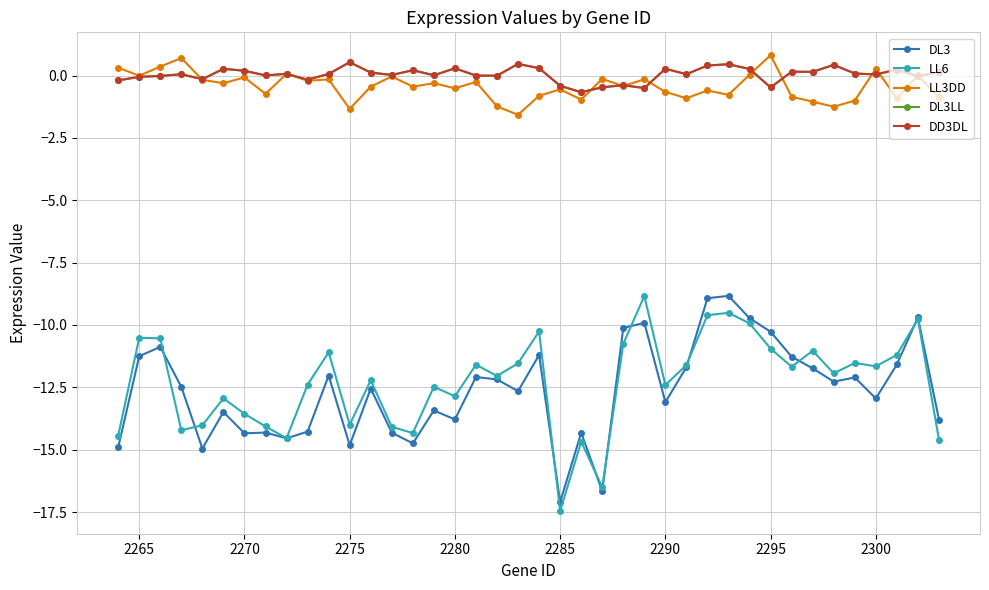

In LL6, how many points are higher than both neighbors (excluding endpoints)?

13